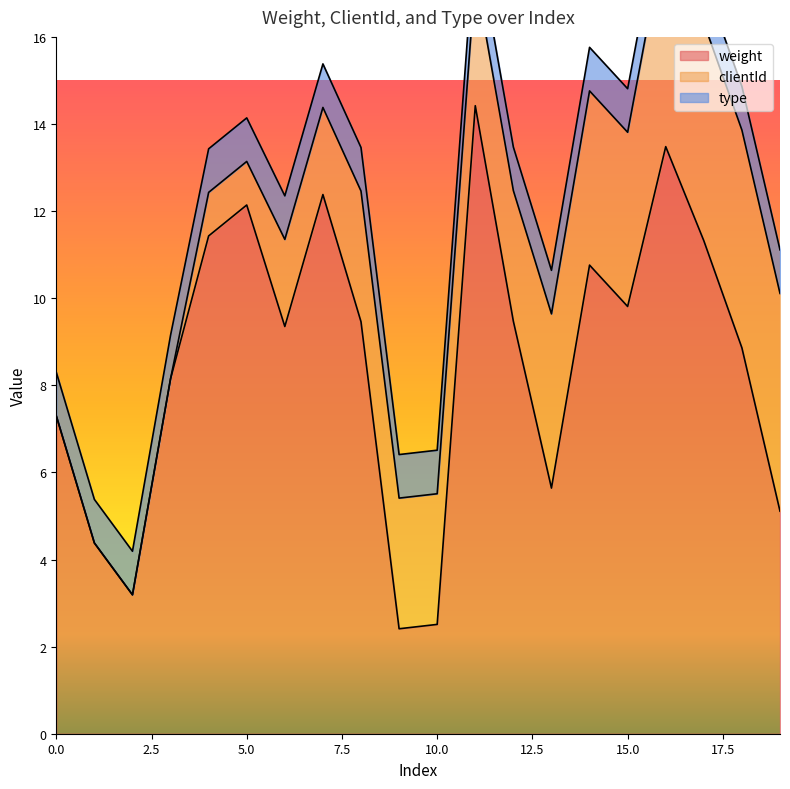

List the series in order of their peak value, highest first.

weight, clientId, type